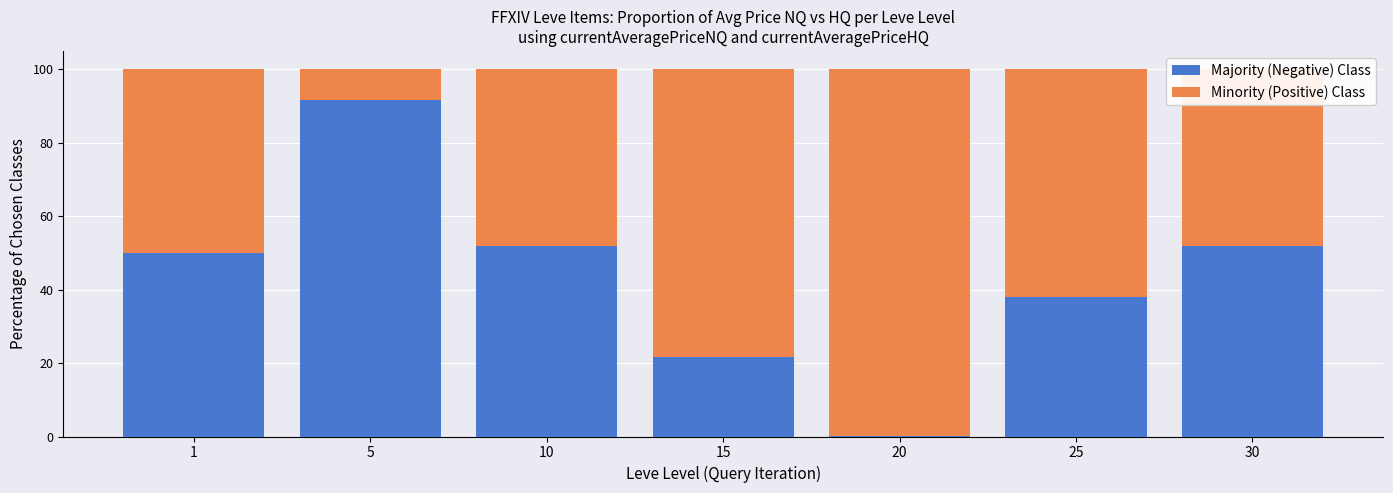

What is the average value of the Majority (Negative) Class series?

43.6